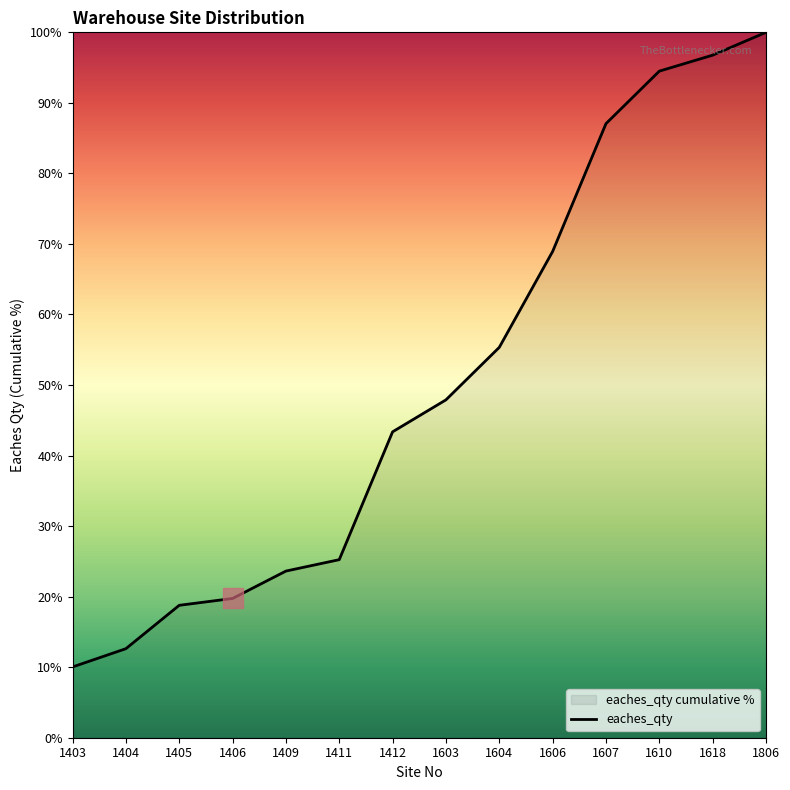

Count the number of values greater than 47.

7